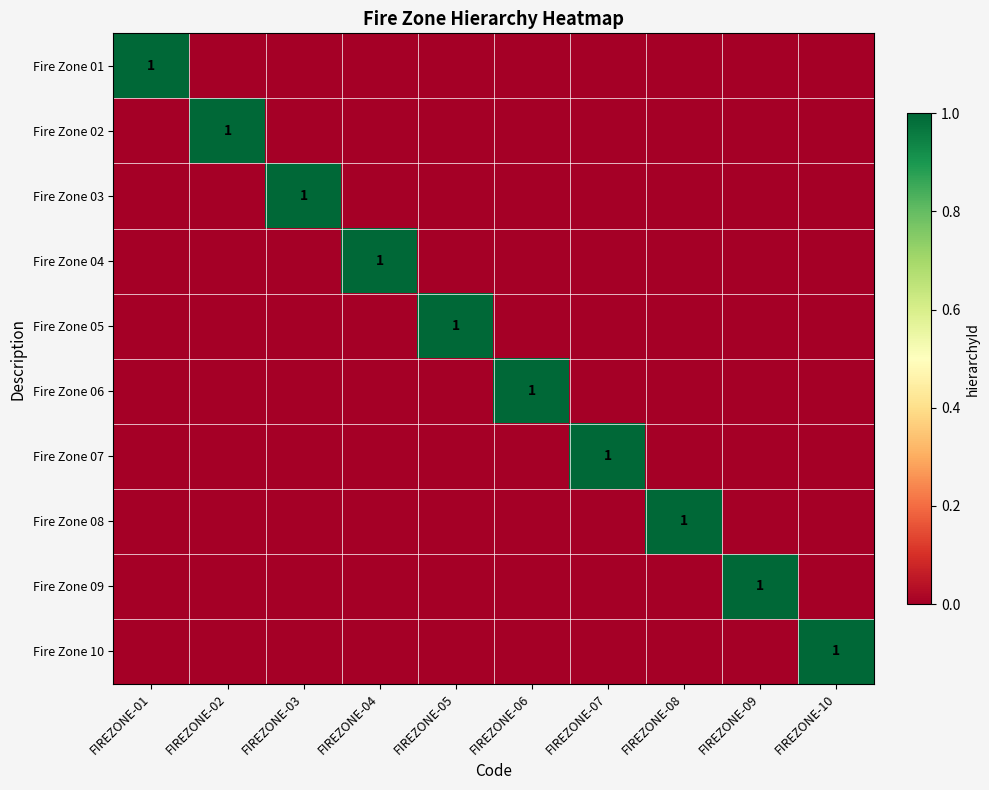

Is it true that Fire Zone 02 equals 0 at FIREZONE-03?

True